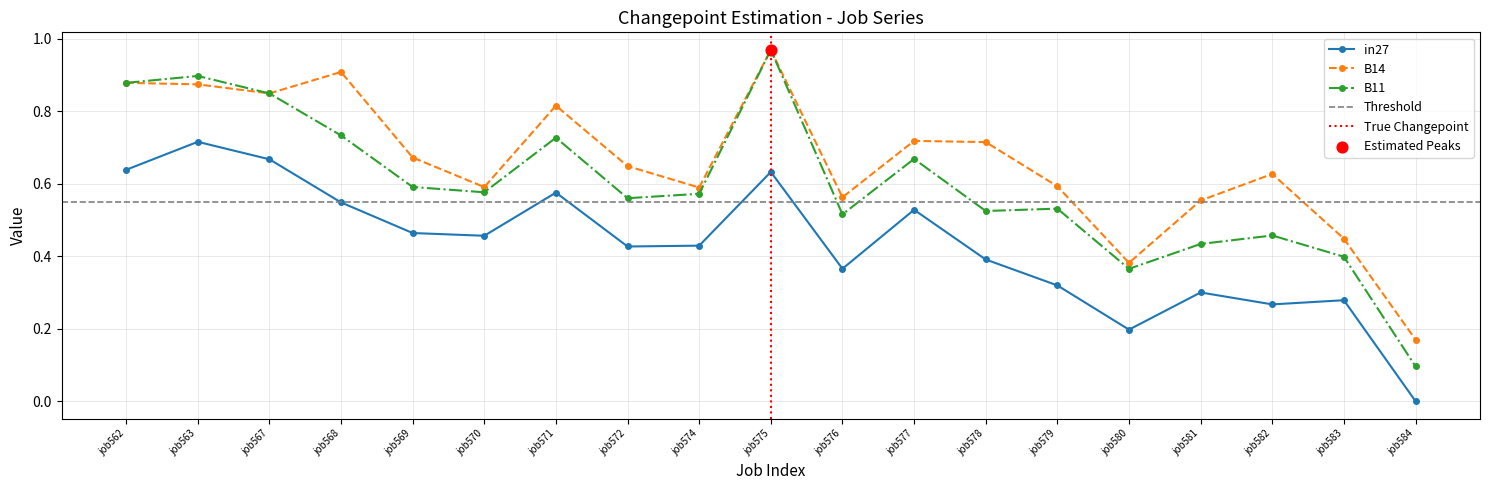

At which category is the sum across all series the highest?

job575